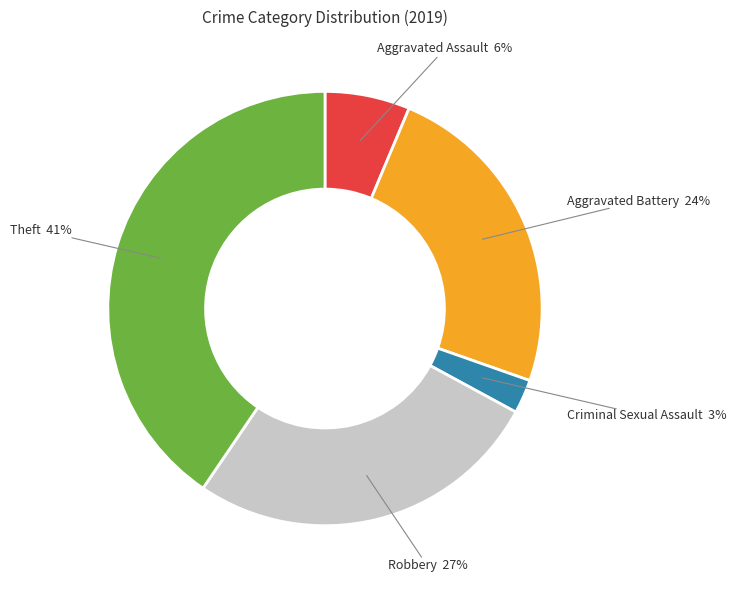

True or false: Aggravated Battery accounts for 39% of the total.

False